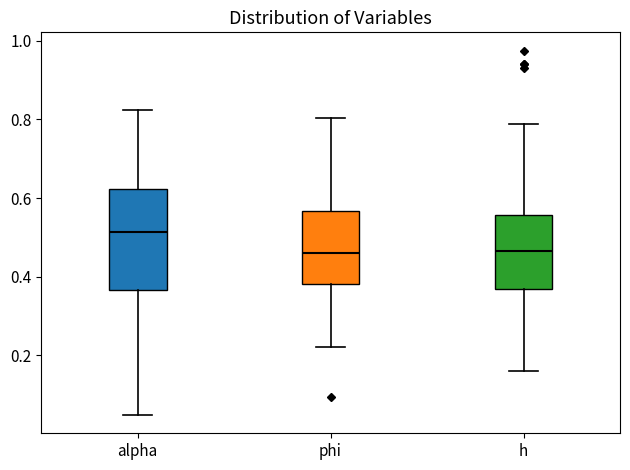

Where is the upper edge of the box for phi on the y-axis? The values are not printed on the chart, so give them approximately, as read against the axis.

0.56